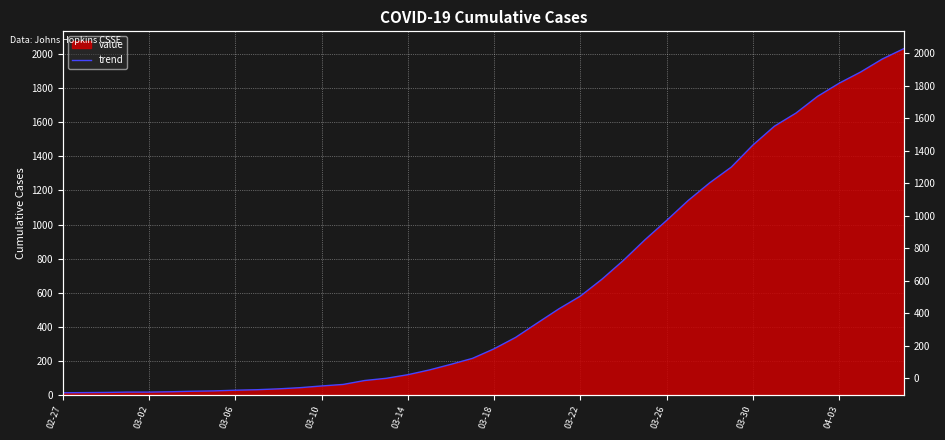

What is the sum of all values?

24657